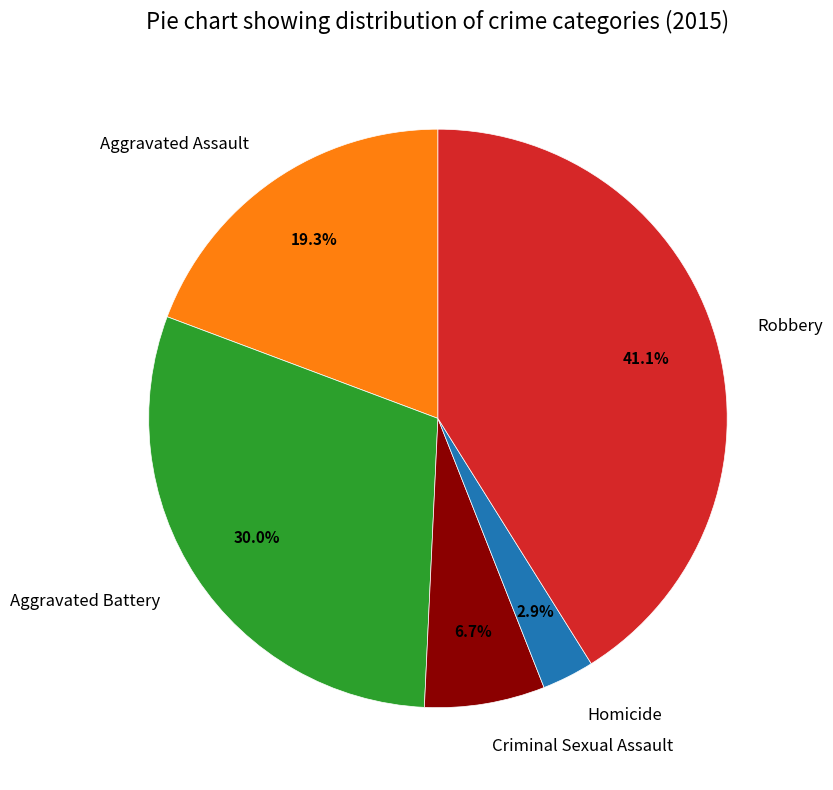

True or false: Robbery accounts for 46% of the total.

False